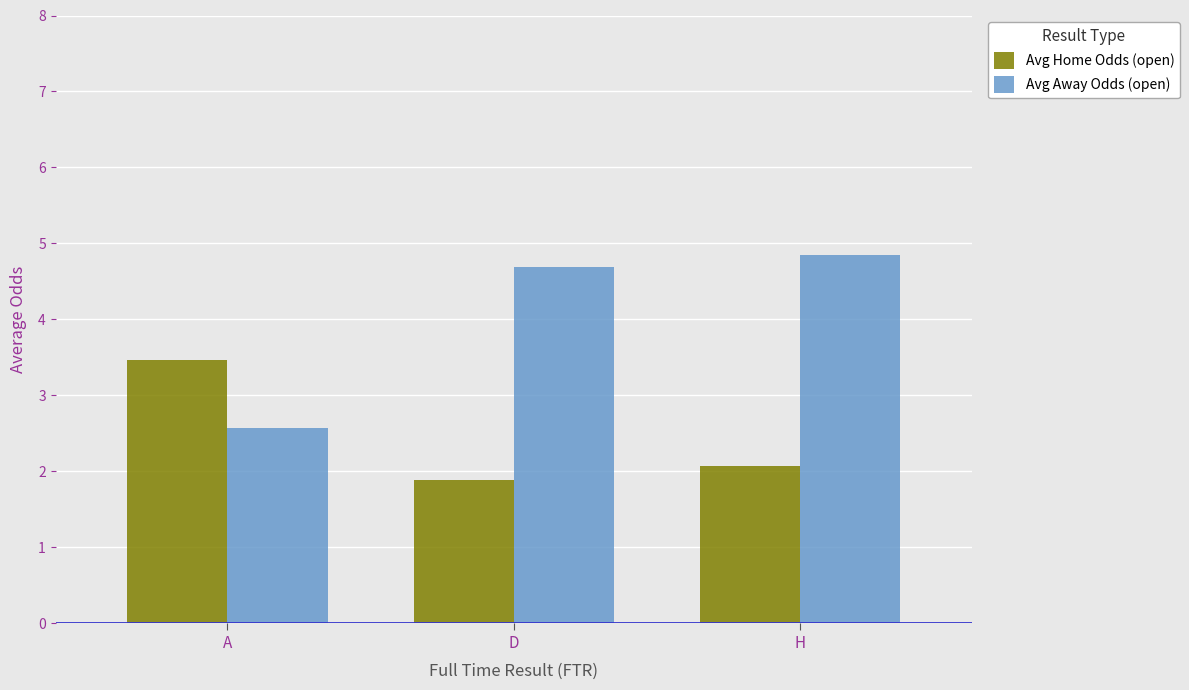

What is the difference between the maximum and minimum values in the Avg Home Odds (open) series?

1.6